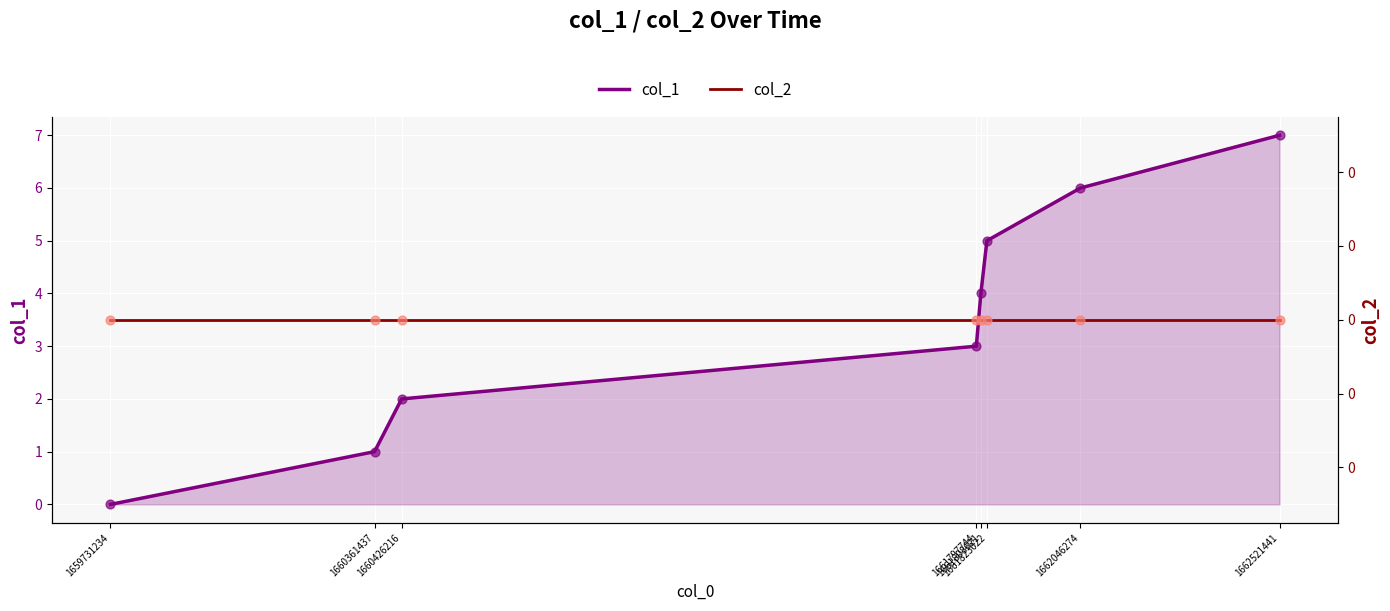

Which series has the largest total across all categories?

col_1